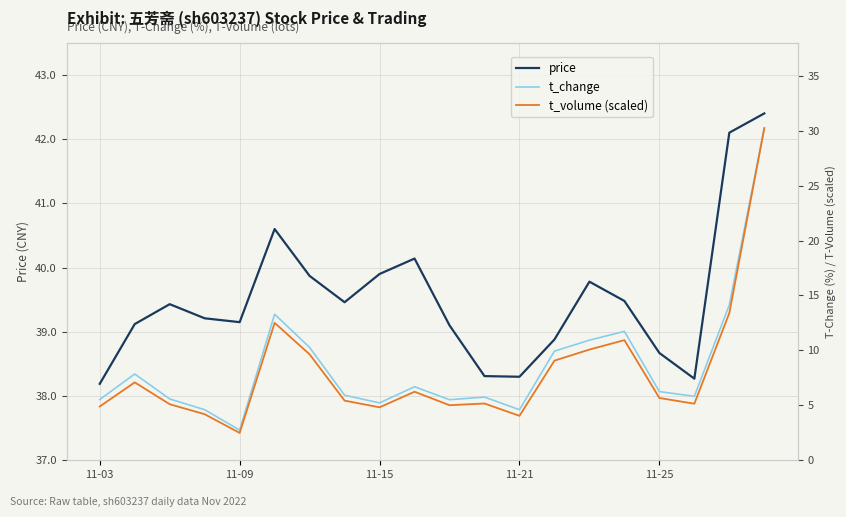

True or false: t_volume (scaled) and t_change cross at least once.

False